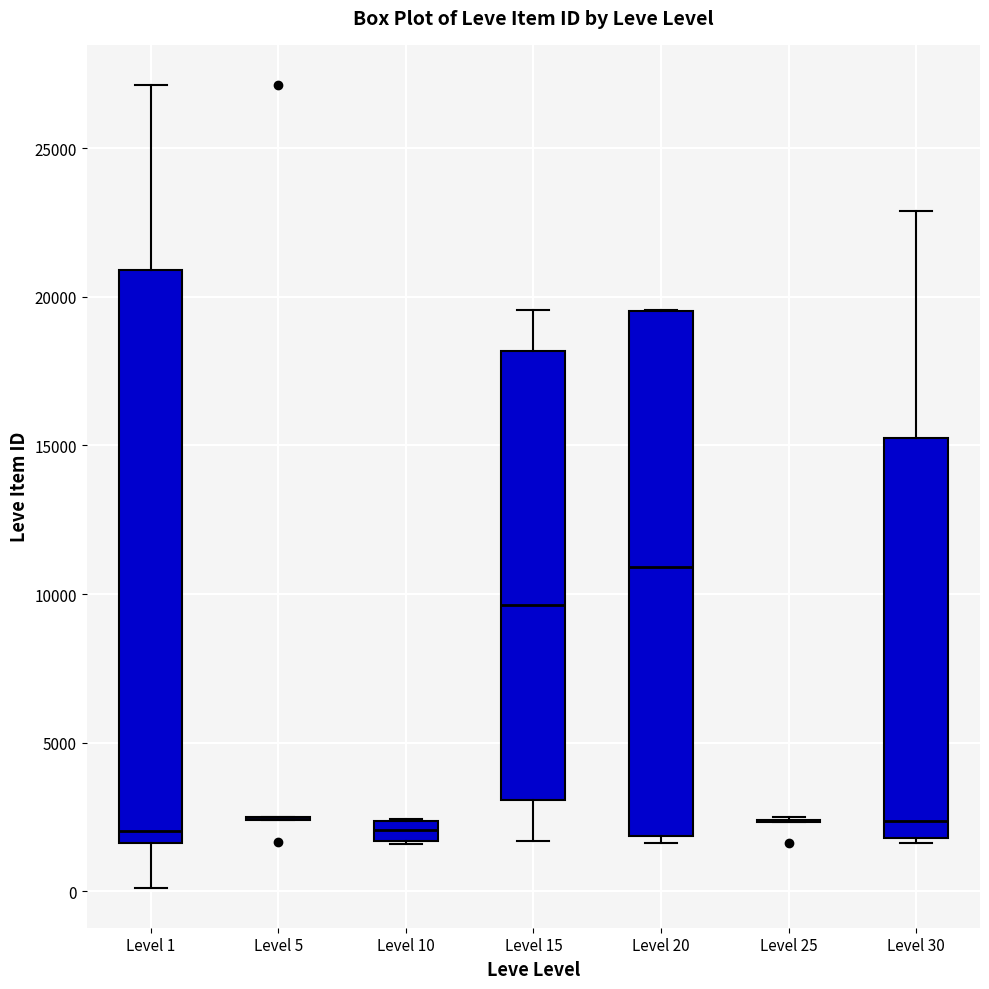

Comparing the boxes themselves (not the whiskers), which one is the tallest?

Level 1